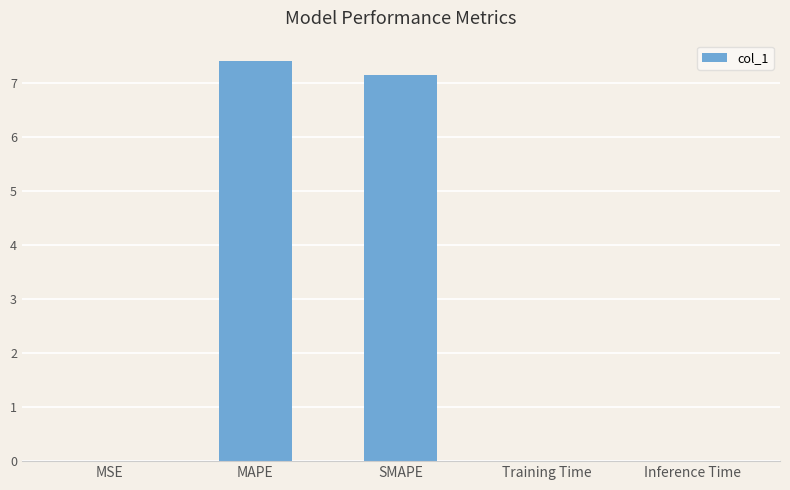

What is the sum of all values?

14.6